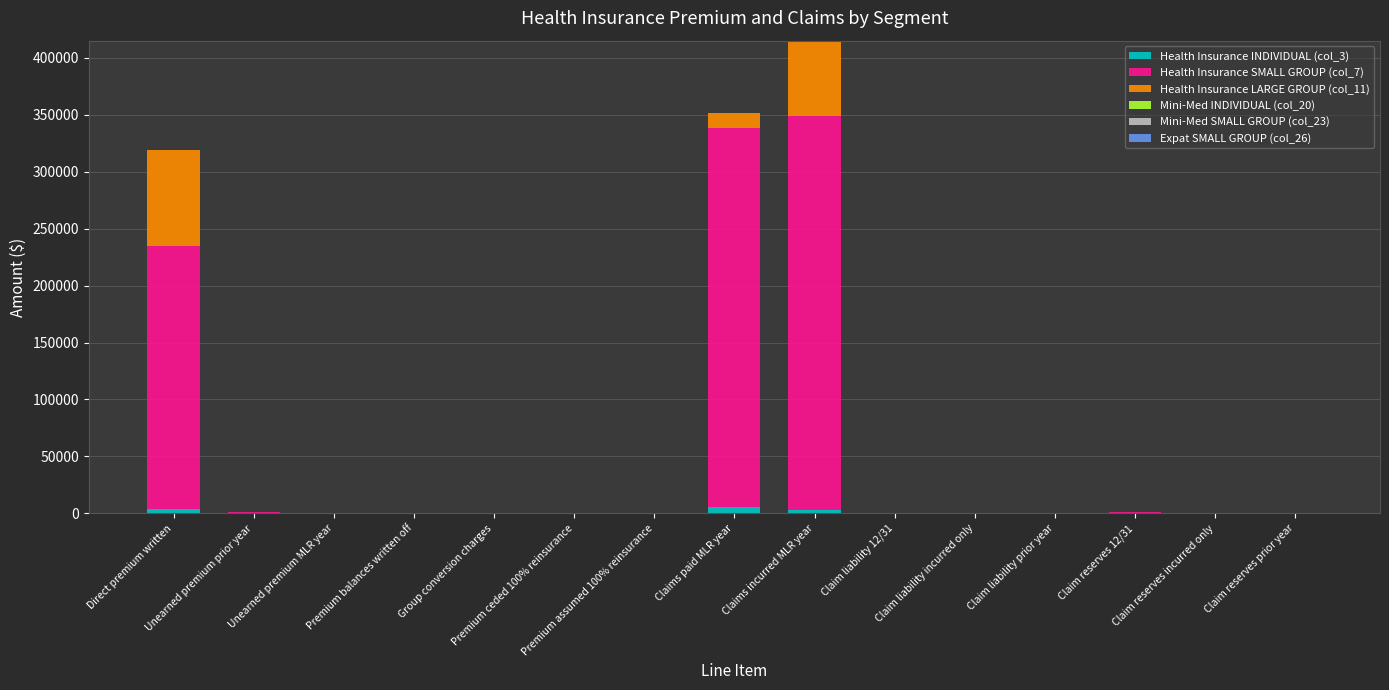

Is it true that Health Insurance SMALL GROUP (col_7) equals 134640.9 at Claim liability 12/31?

False